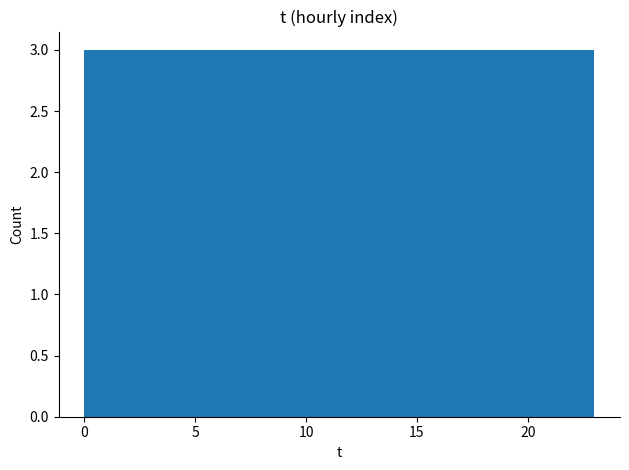

Reading left to right, list every bar in this chart as the range it spans on the x-axis followed by its height. Neither the bar edges nor the heights are printed on the chart, so give them approximately, as read against the axes.

0.0 to 3.0: 3
3.0 to 6.0: 3
6.0 to 8.5: 3
8.5 to 11.5: 3
11.5 to 14.5: 3
14.5 to 17.5: 3
17.5 to 20.0: 3
20.0 to 23.0: 3